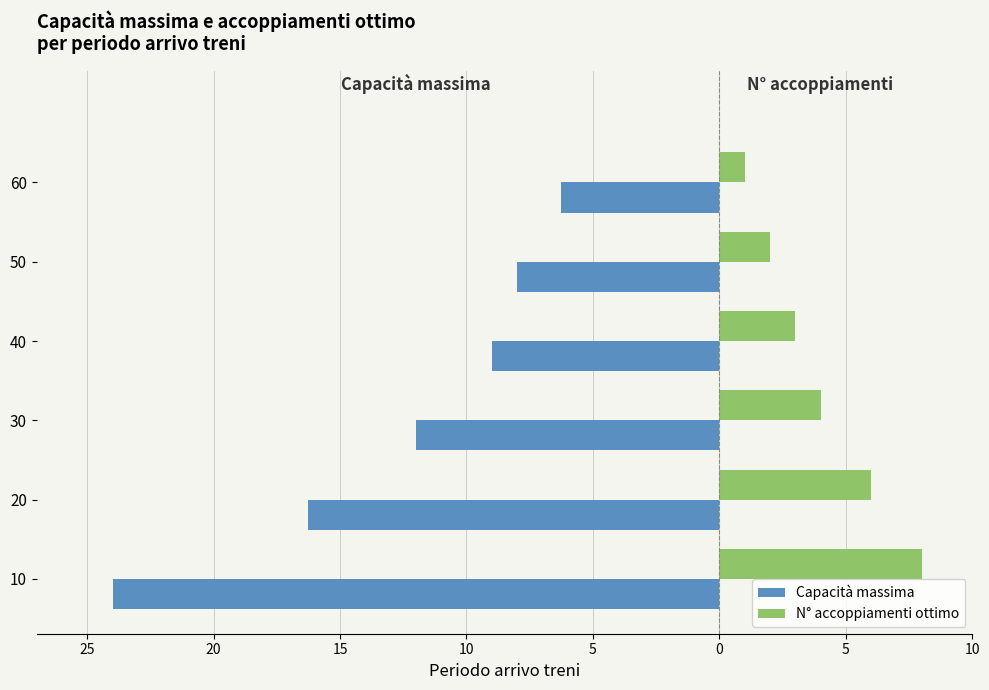

What is the sum of all Capacità massima values?

-75.5